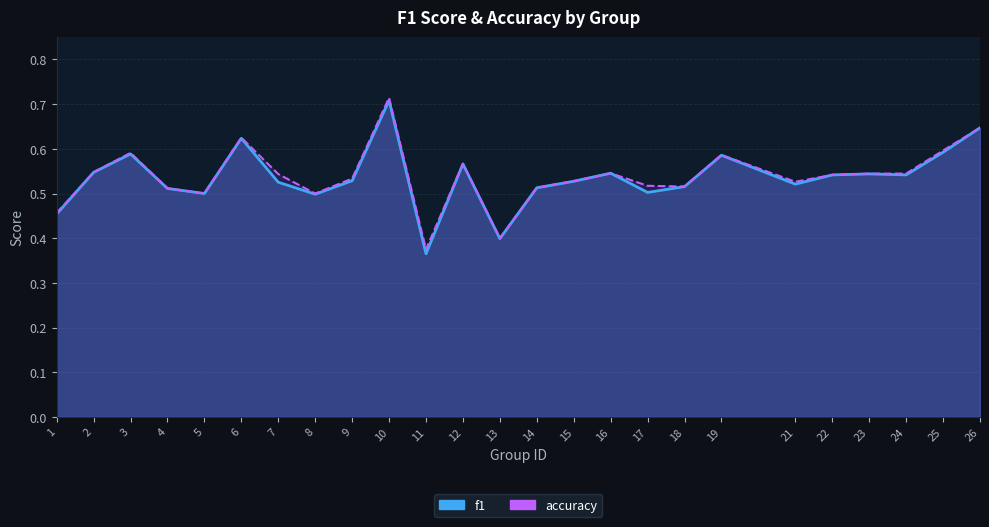

The value of accuracy at 13 is 0.4. True or false?

True